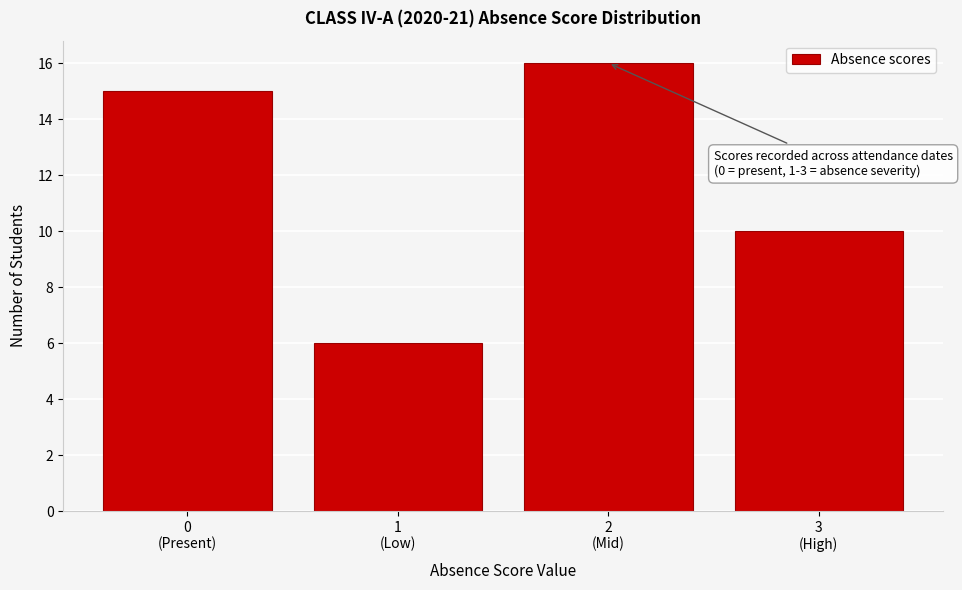

Reading left to right, list all the values displayed in this chart.

15	6	16	10